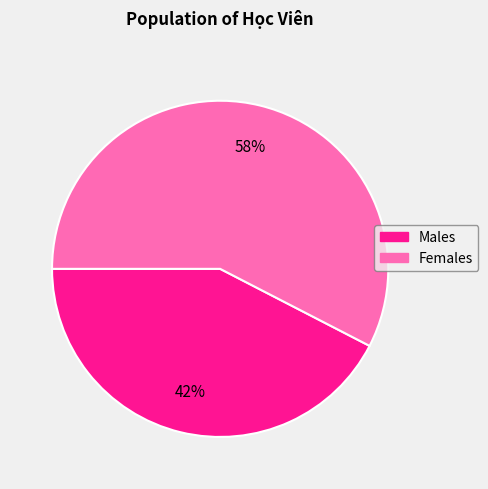

To the nearest percent, what percentage of the pie is Males?

42%